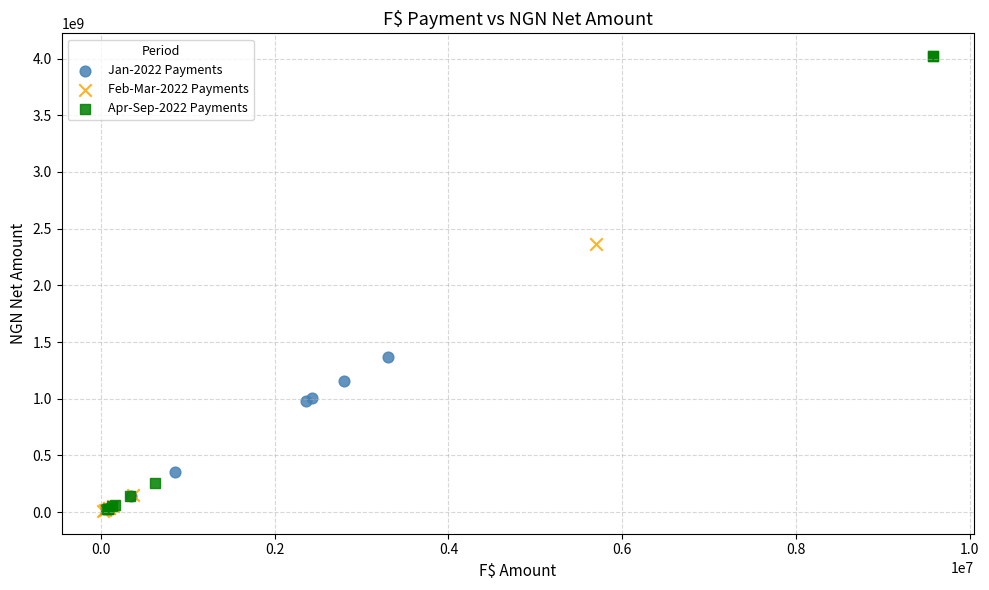

What are all the series names shown in the legend?

Jan-2022 Payments, Feb-Mar-2022 Payments, Apr-Sep-2022 Payments